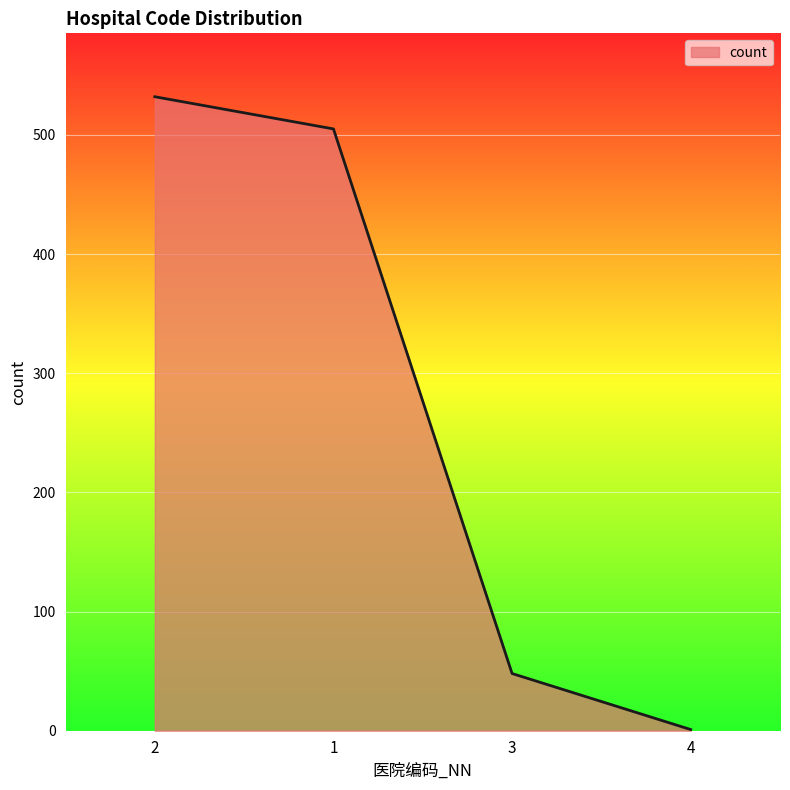

The chart shows a value of 505 at 1. True or false?

True